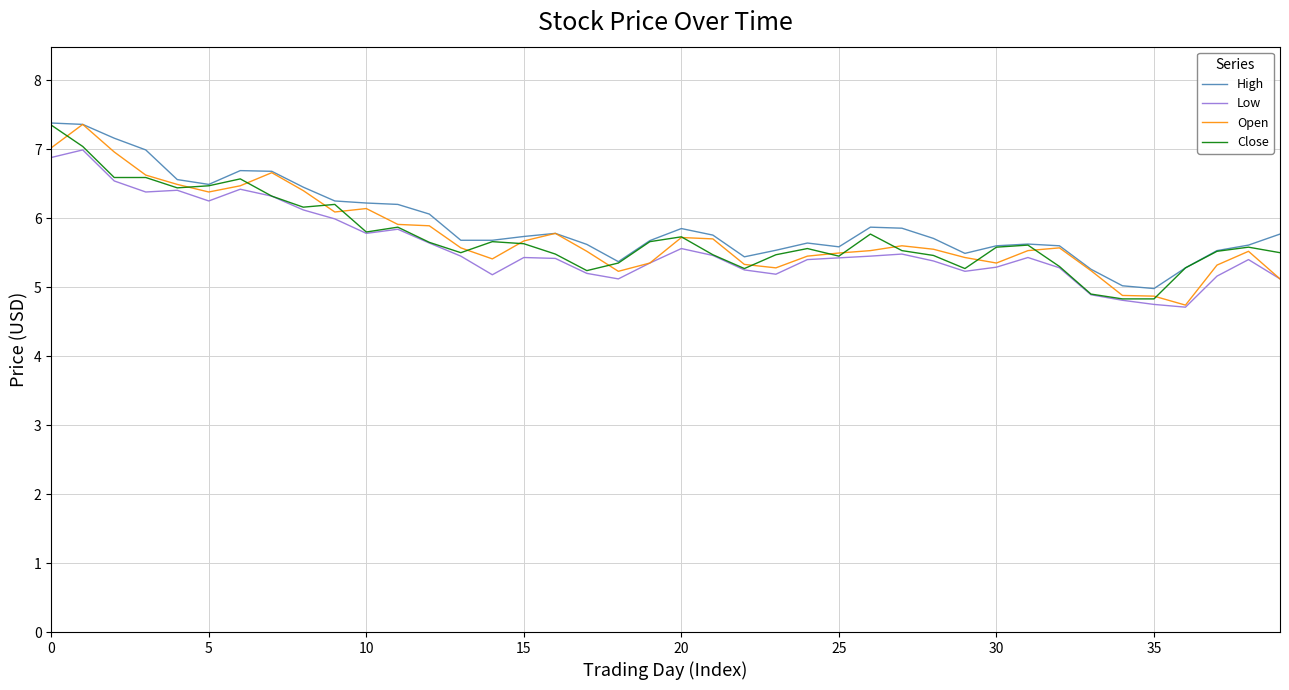

What is the maximum value shown in the chart?

7.4